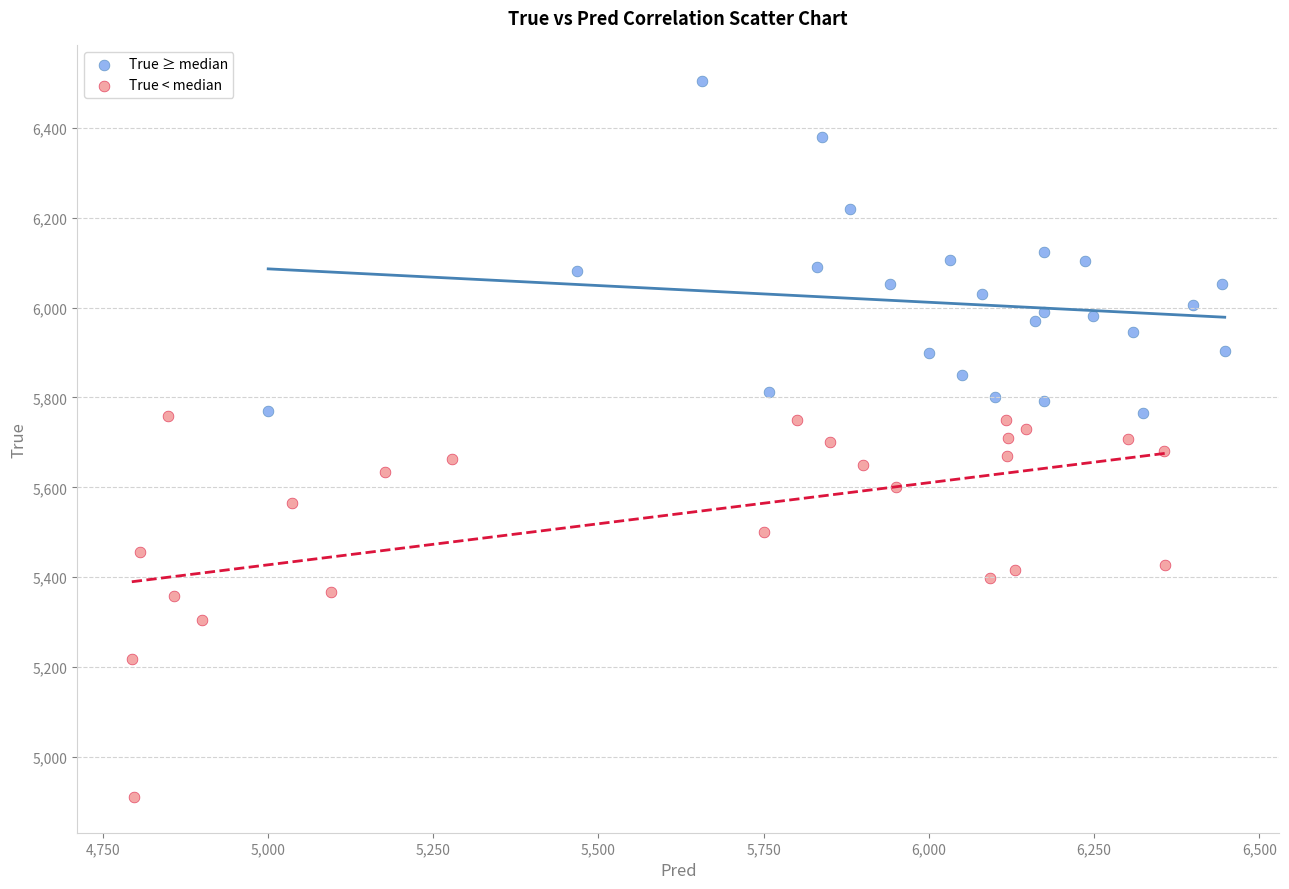

Which series contains the highest Y value?

True ≥ median